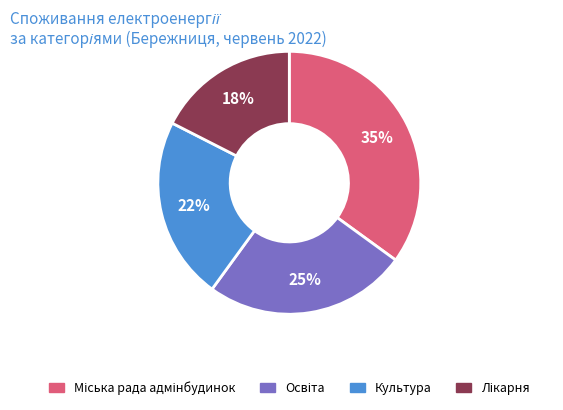

Count the number of slices in the pie.

4